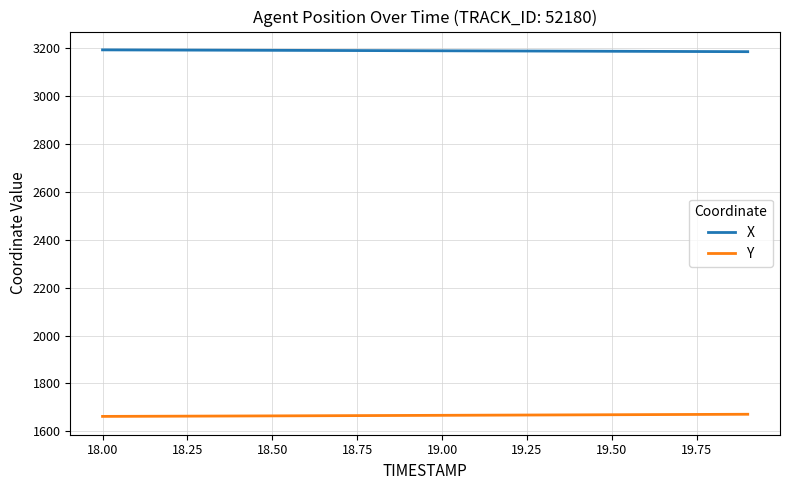

True or false: X and Y intersect in this chart.

False